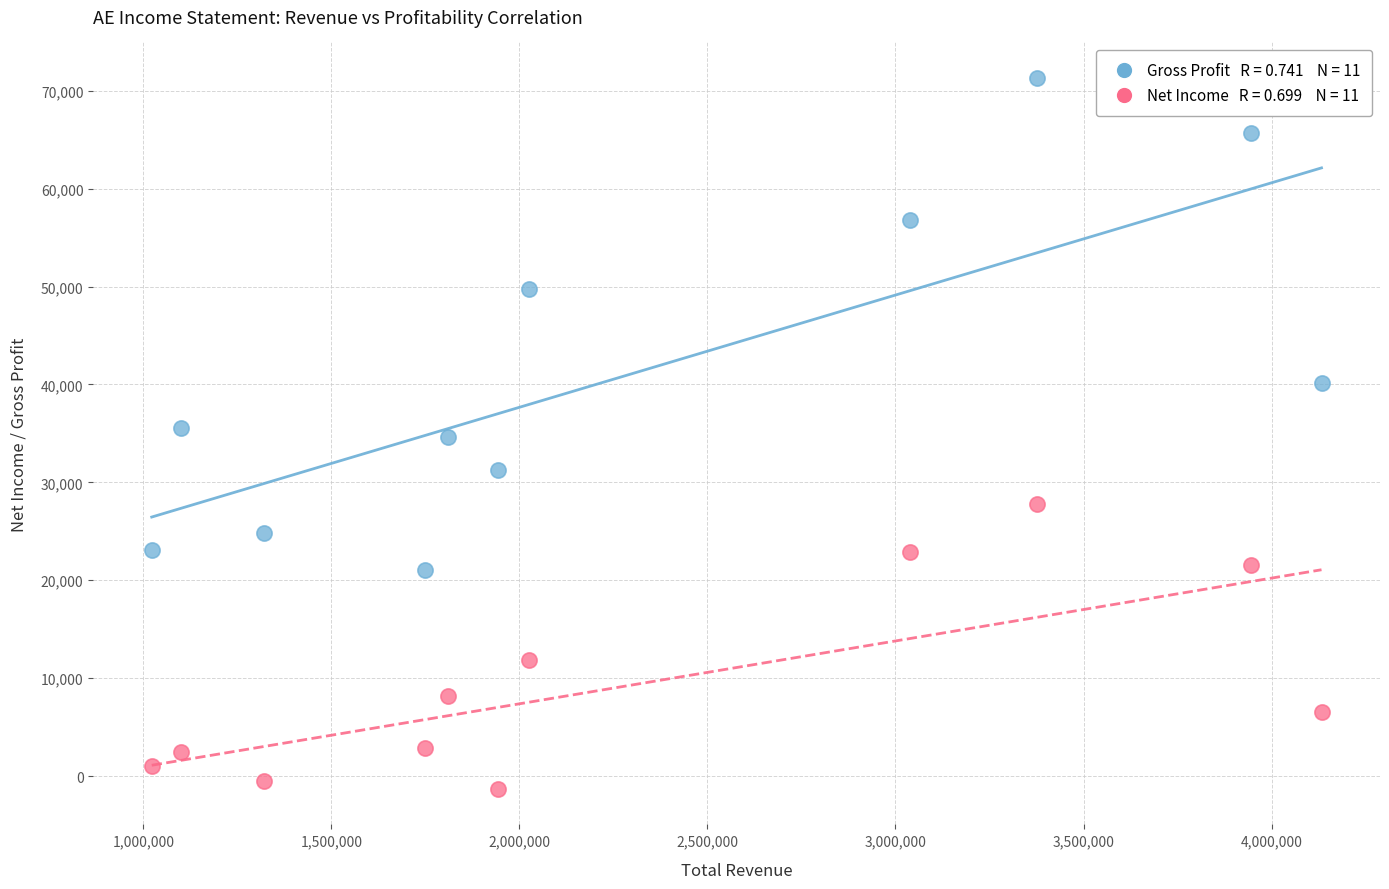

Across all data points, what is the range of X values (max minus min)?

3110400